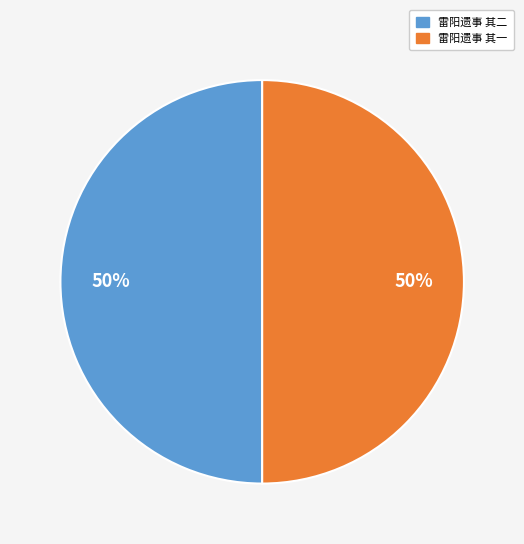

What percentage is the 雷阳遗事 其二 slice, to the nearest percent?

50%